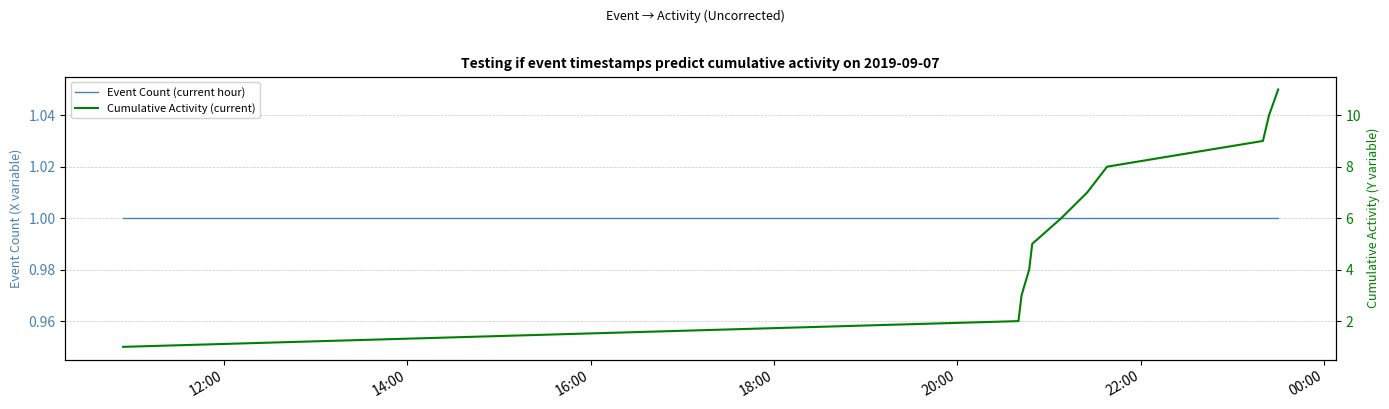

Rank the series at 12:00 from lowest to highest value.

Event Count (current hour), Cumulative Activity (current)